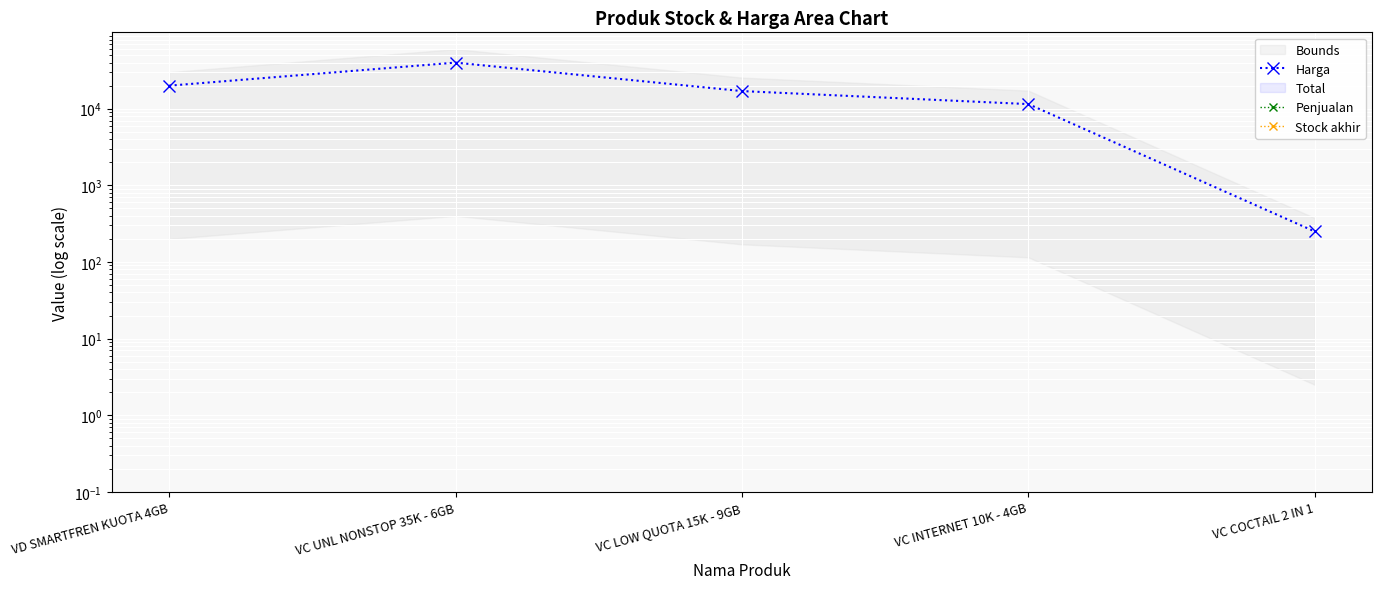

Does the chart display data point markers on the line(s)?

Yes